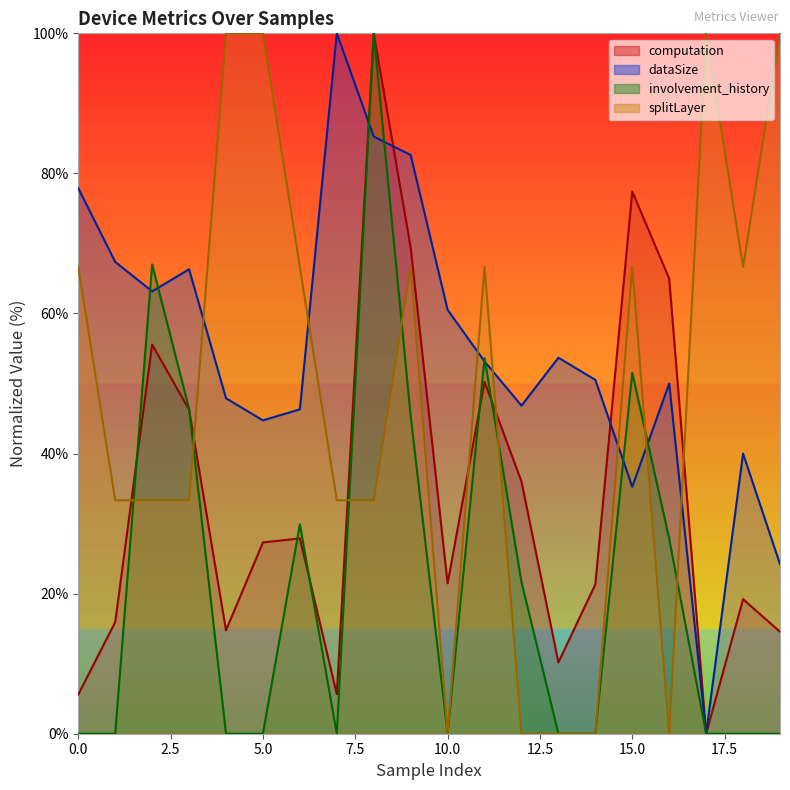

Reading left to right, list all the values displayed in this chart.

computation: 0=5.6	1=15.9	2=55.6	3=46.3	4=14.8	5=27.3	6=27.9	7=5.7	8=100.0	9=69.4	10=21.5	11=50.2	12=36.0	13=10.2	14=21.3	15=77.4	16=65.0	17=0.0	18=19.2	19=14.6
dataSize: 0=77.9	1=67.4	2=63.2	3=66.3	4=47.9	5=44.7	6=46.3	7=100.0	8=85.3	9=82.6	10=60.5	11=53.2	12=46.8	13=53.7	14=50.5	15=35.3	16=50.0	17=0.0	18=40.0	19=24.2
involvement_history: 0=0.0	1=0.0	2=67.0	3=46.4	4=0.0	5=0.0	6=29.9	7=0.0	8=100.0	9=45.4	10=0.0	11=53.6	12=21.6	13=0.0	14=0.0	15=51.5	16=27.8	17=0.0	18=0.0	19=0.0
splitLayer: 0=66.7	1=33.3	2=33.3	3=33.3	4=100.0	5=100.0	6=66.7	7=33.3	8=33.3	9=66.7	10=0.0	11=66.7	12=0.0	13=0.0	14=0.0	15=66.7	16=0.0	17=100.0	18=66.7	19=100.0